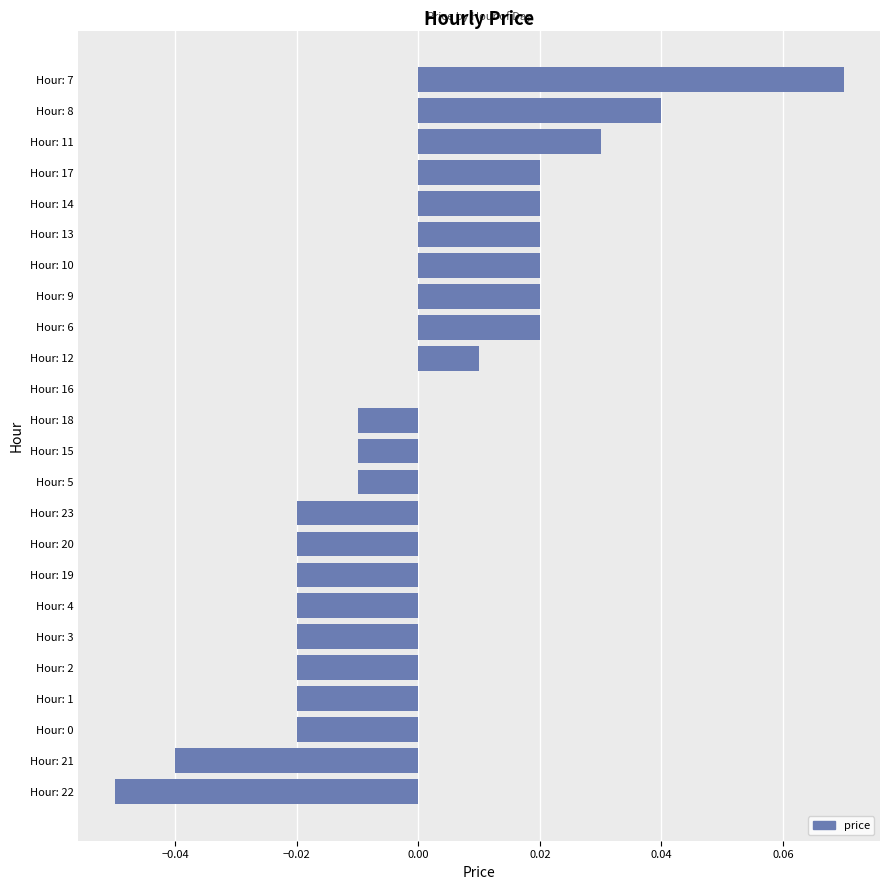

The value at Hour: 5 is -0.0. True or false?

True